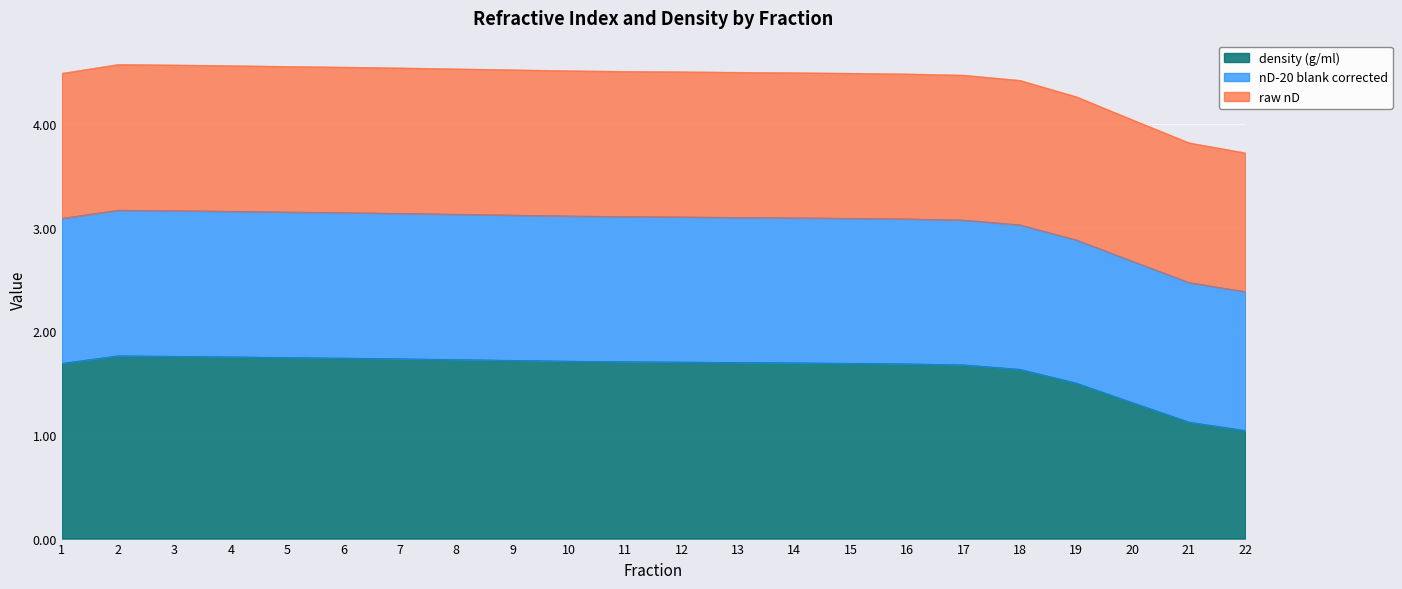

What is the minimum value for density (g/ml)?

1.0